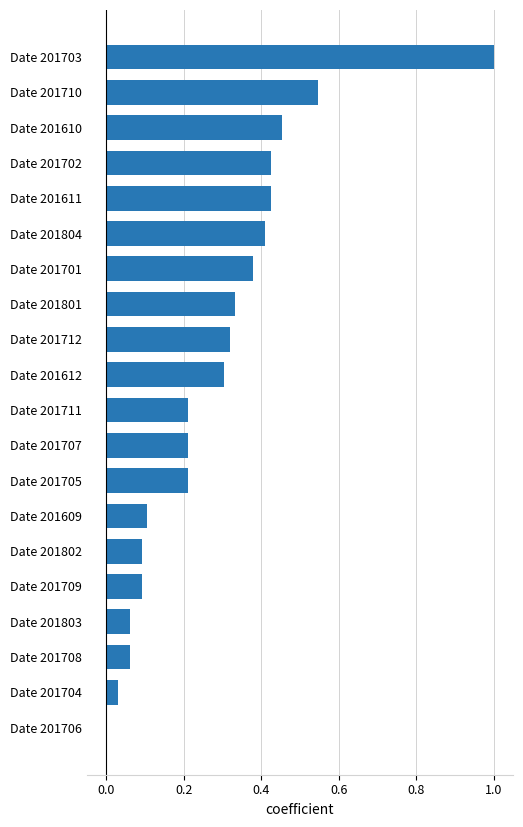

Which category has the highest value across all series?

Date 201703